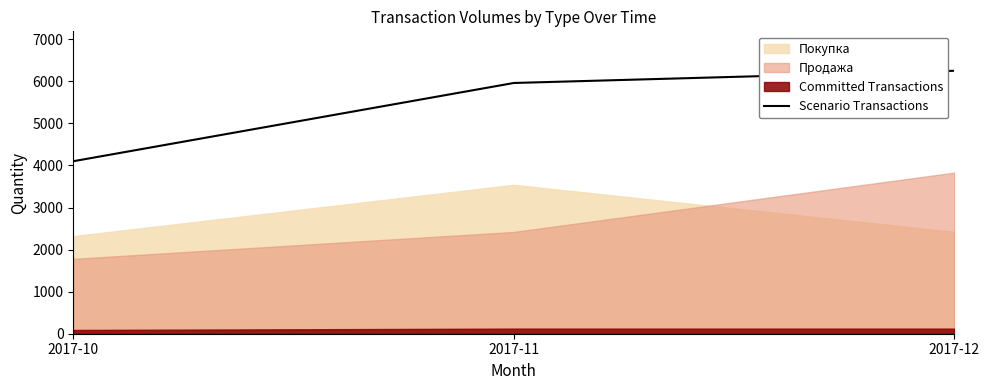

The value of Scenario Transactions at 2017-10 is 1190. True or false?

False